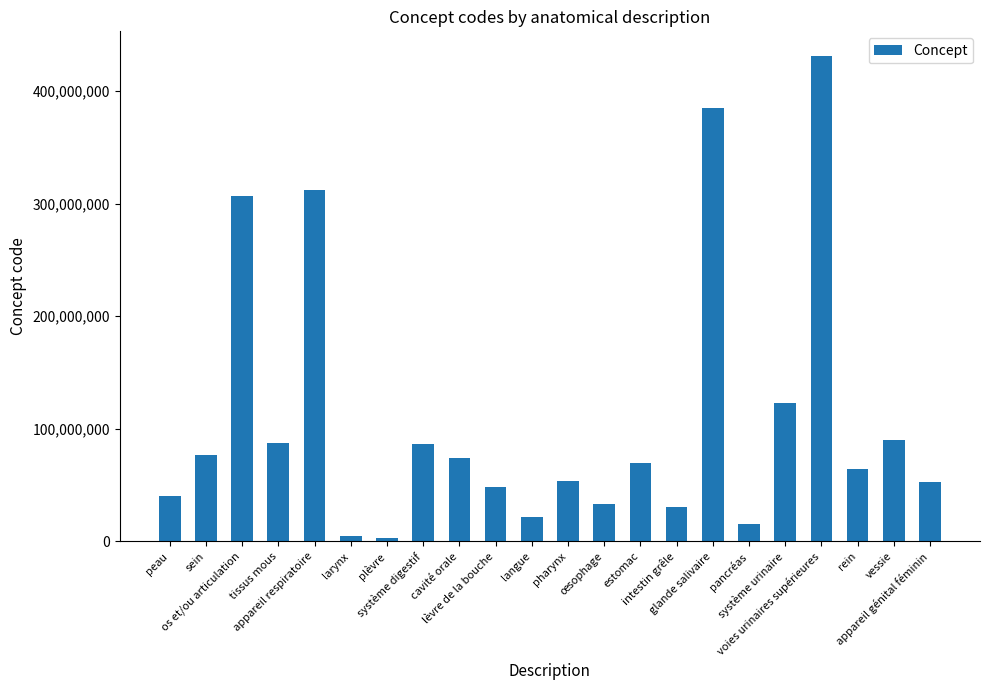

What is the greatest value displayed?

431491007